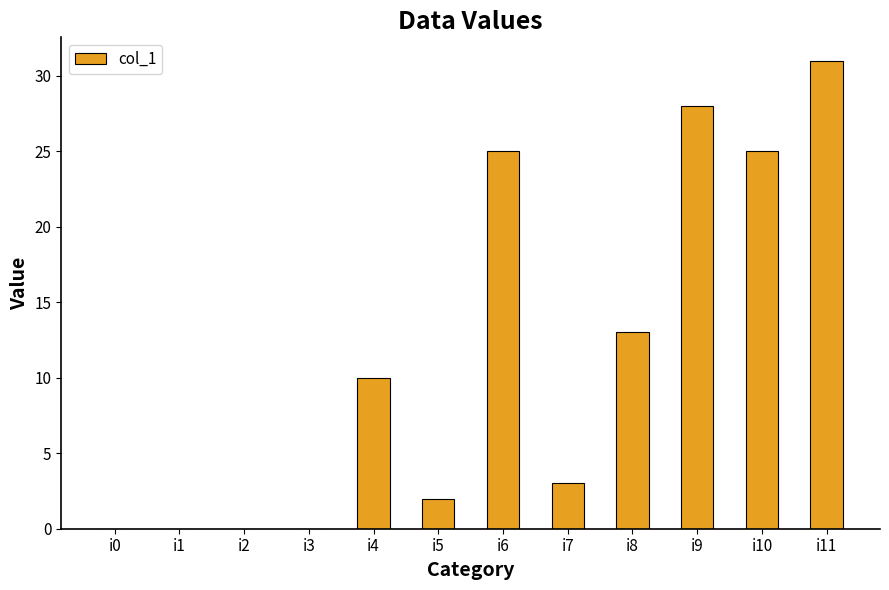

What is the sum of the values at i2 and i4?

10